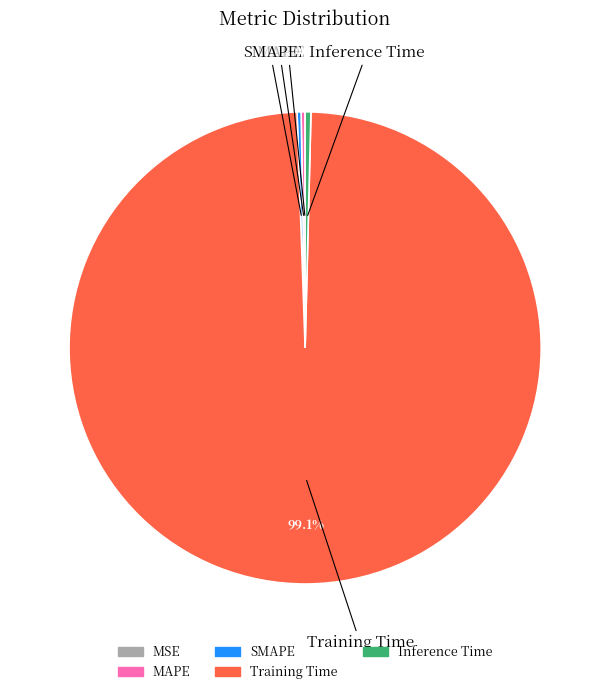

Which category has the biggest portion of the pie?

Training Time